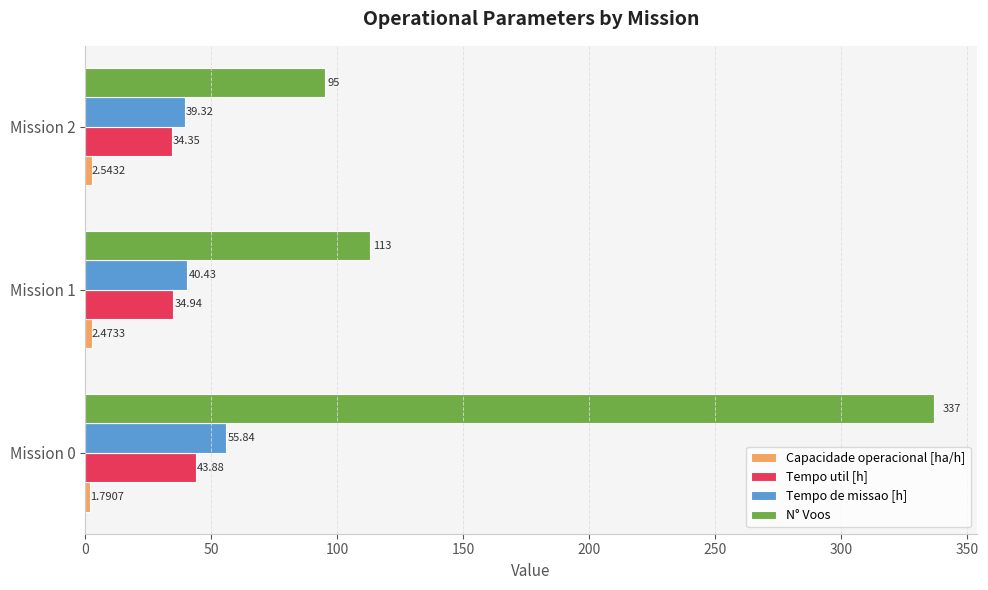

Which series has the largest total across all categories?

N° Voos